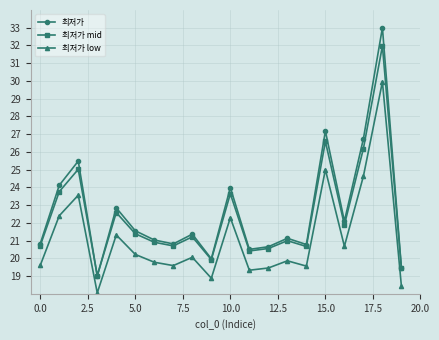

Which series has the largest range (max minus min)?

최저가